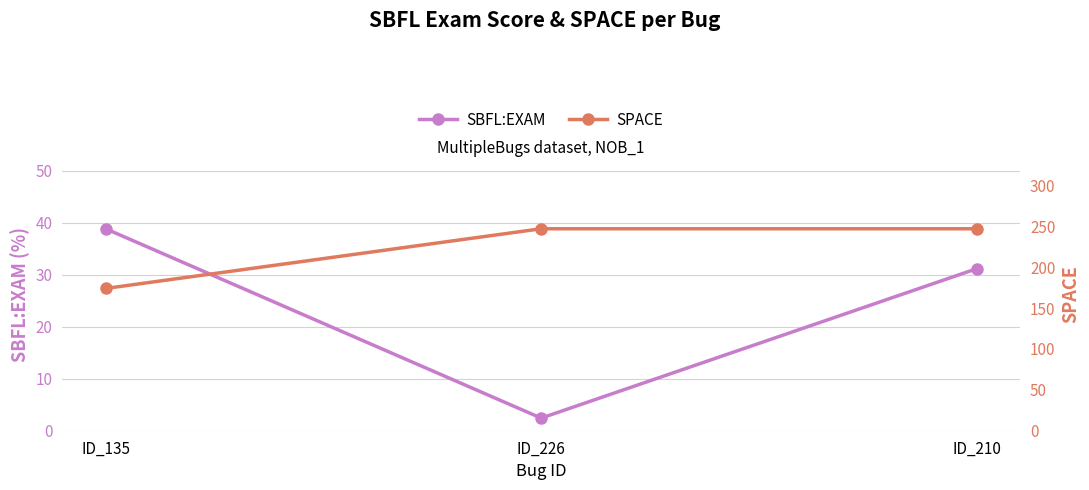

At ID_135, list the series in order from smallest to largest.

SBFL:EXAM, SPACE